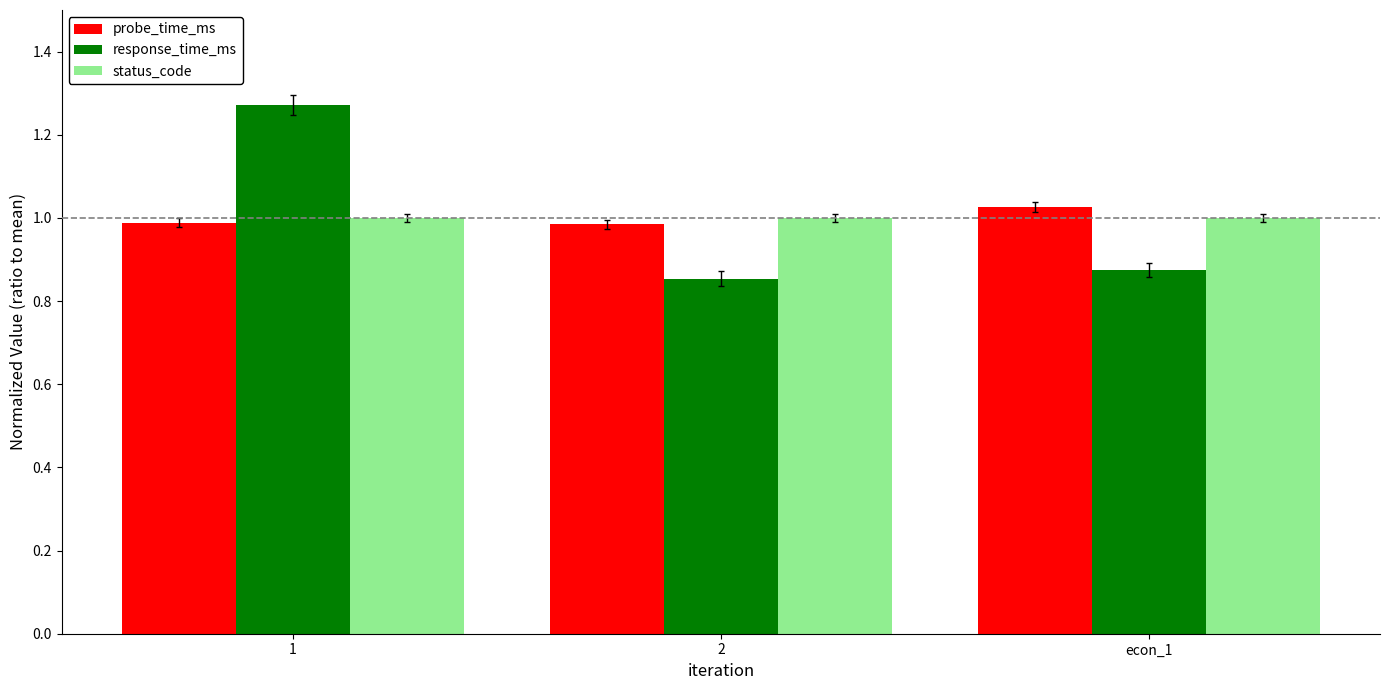

What is the sum of all response_time_ms values?

3.0